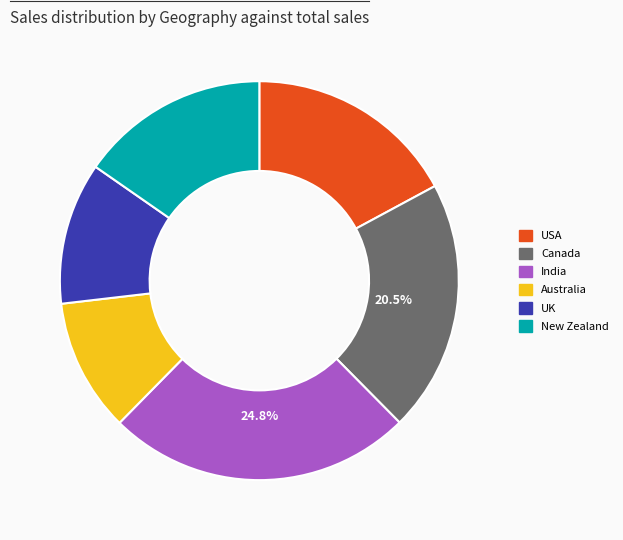

What is the largest slice in the pie chart?

India